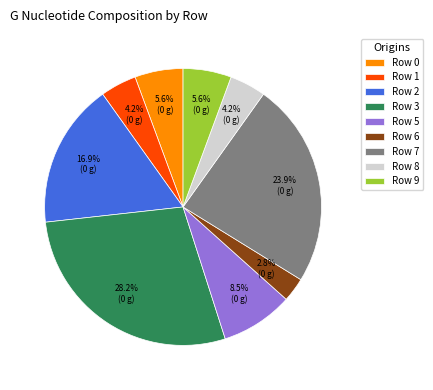

How many slices are in this pie chart?

9